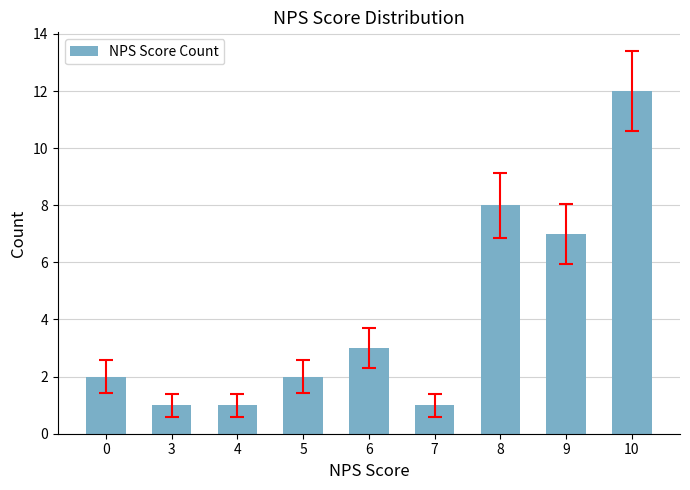

True or false: the data shows 3 at 0.

False